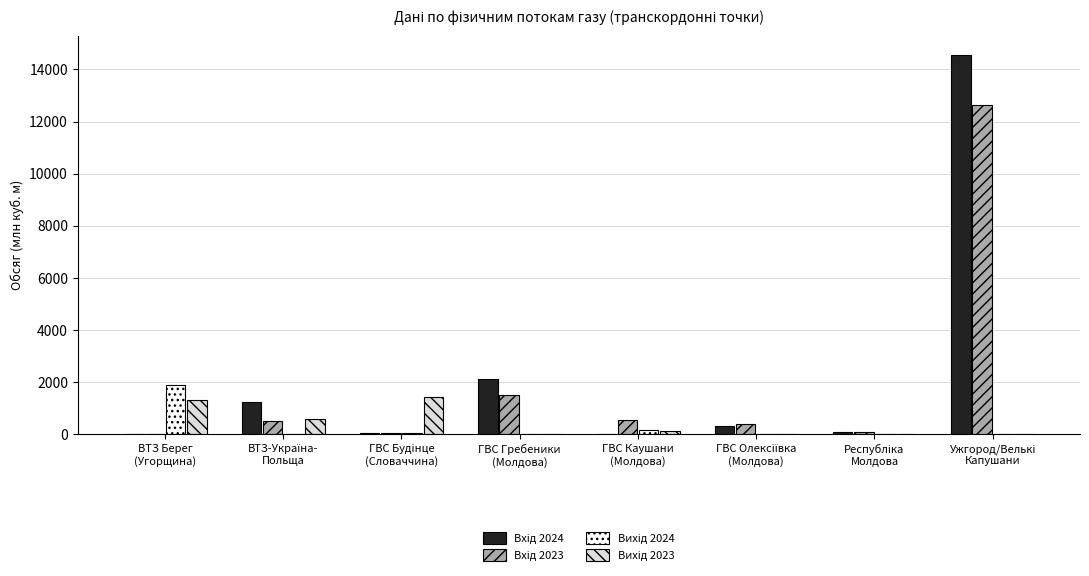

What is the spread (max minus min) of values at ГВС Гребеники
(Молдова)?

2122.8